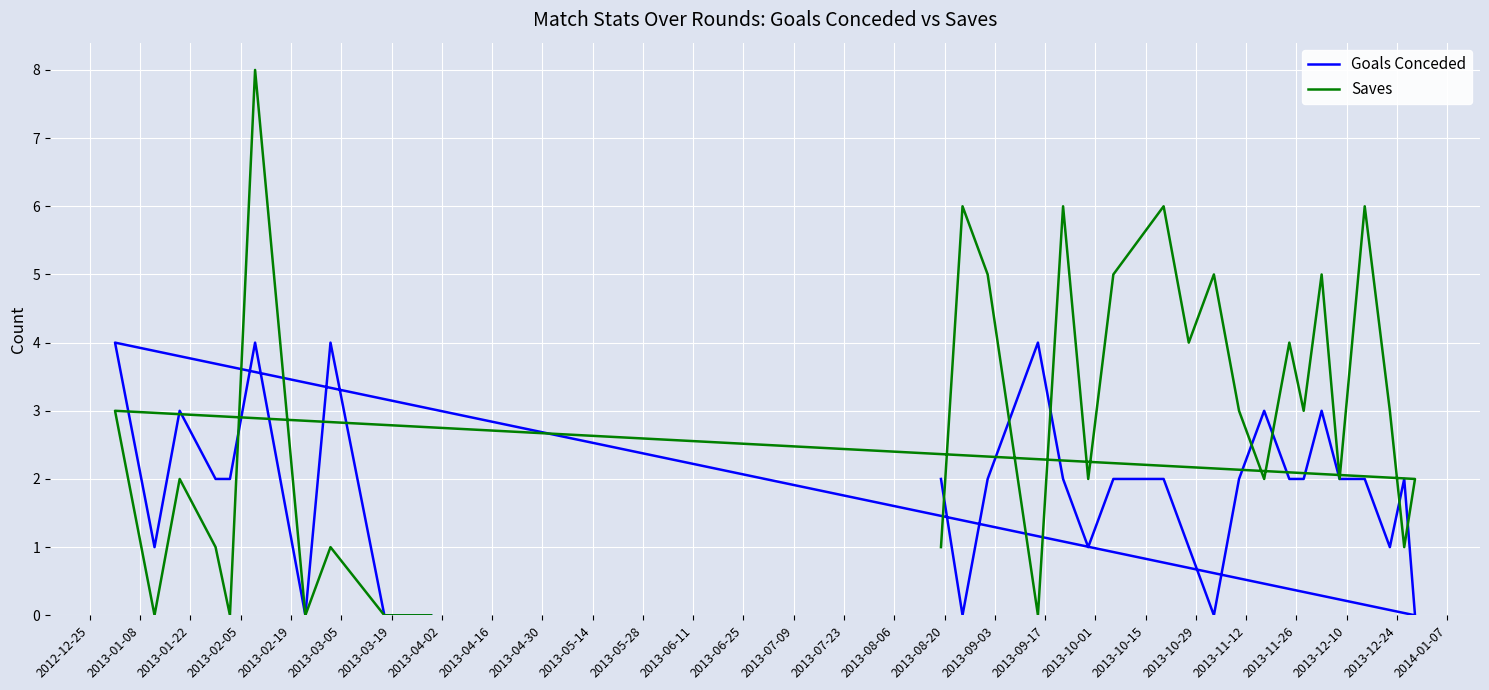

What is the label of the 23rd point from the right?

2013-04-02